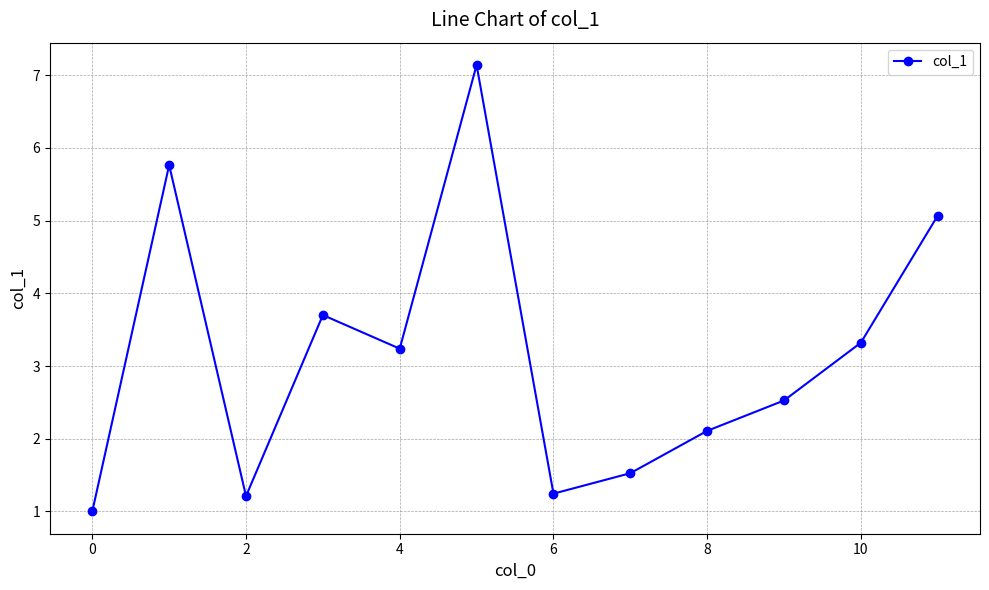

What is the value of the 8th point from the left?

1.5